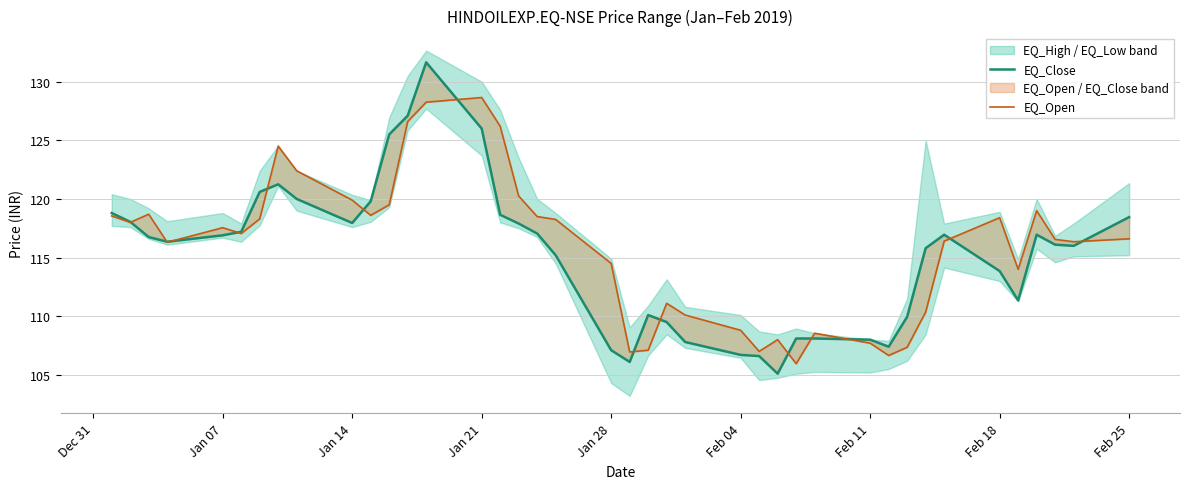

How many values in the EQ_Open series exceed 117?

20